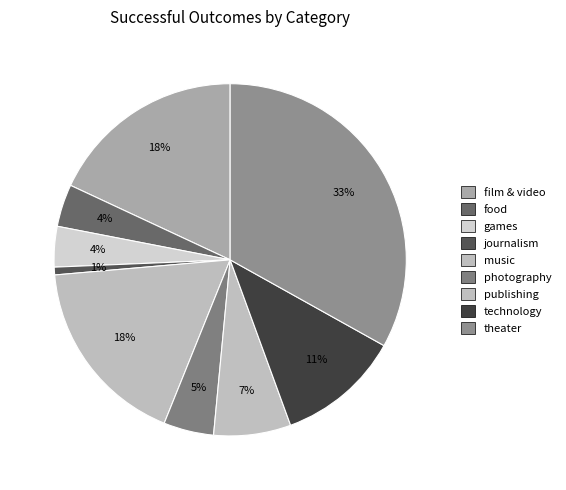

Does any single category account for the majority?

No